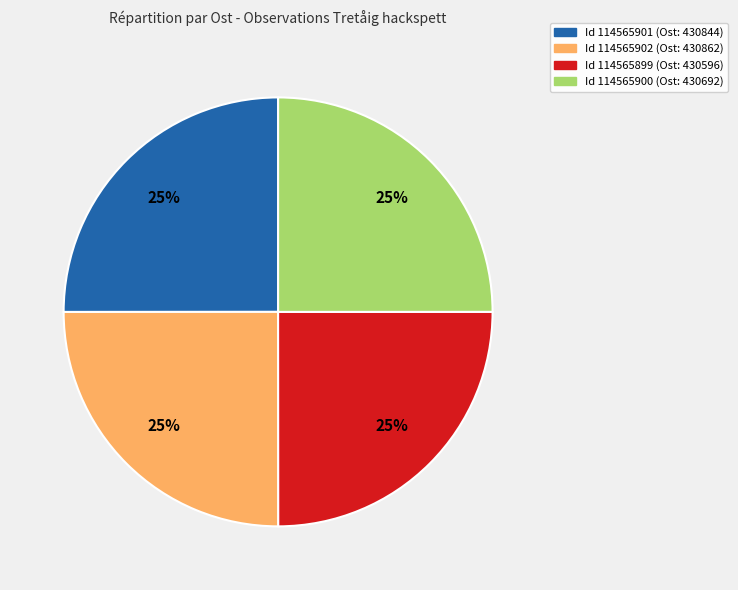

Is there a majority slice in this chart?

No